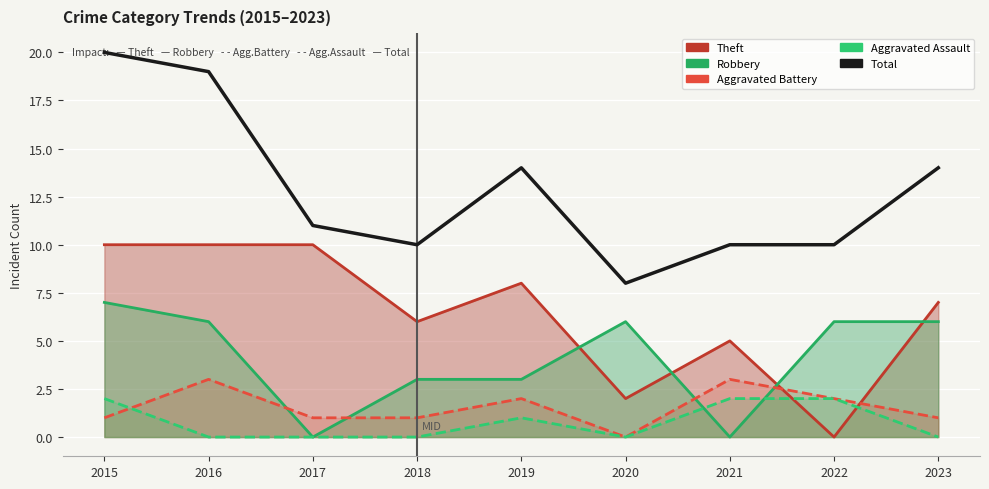

At which category is the sum across all series the highest?

2015